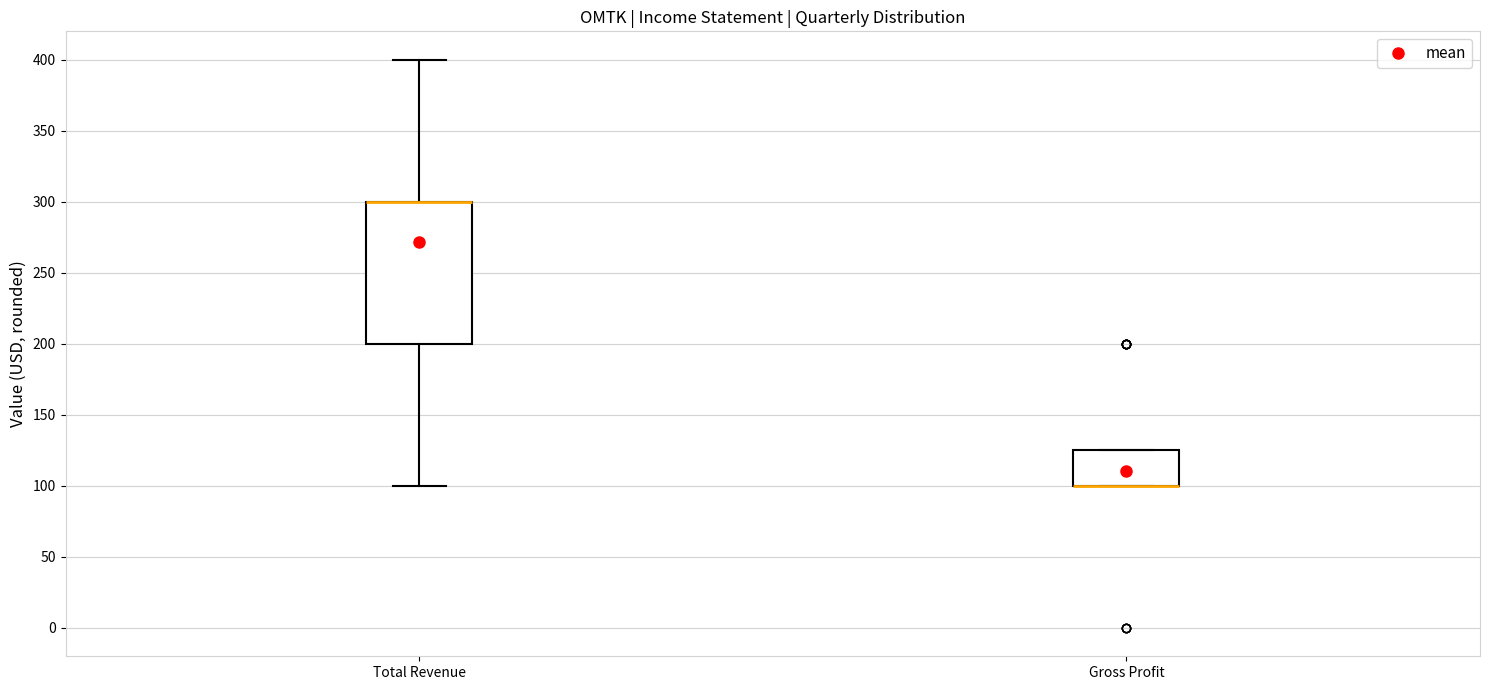

Reading left to right, read every box against the y-axis: the position of its median line, the range the box covers, and the ends of its whiskers. The values are not printed on the chart, so give them approximately, as read against the axis.

Total Revenue: median 300 (drawn on the box's upper edge), box 200 to 300, whiskers 100 to 400
Gross Profit: median 100 (drawn on the box's lower edge), box 100 to 125, whiskers 100 to 125